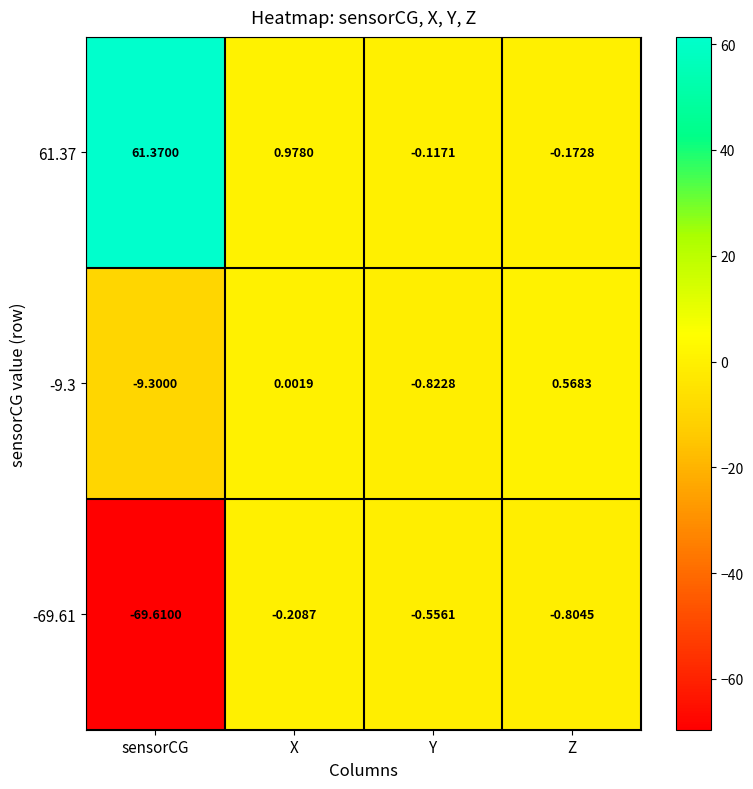

Which category has the lowest value in the -69.61 series?

sensorCG